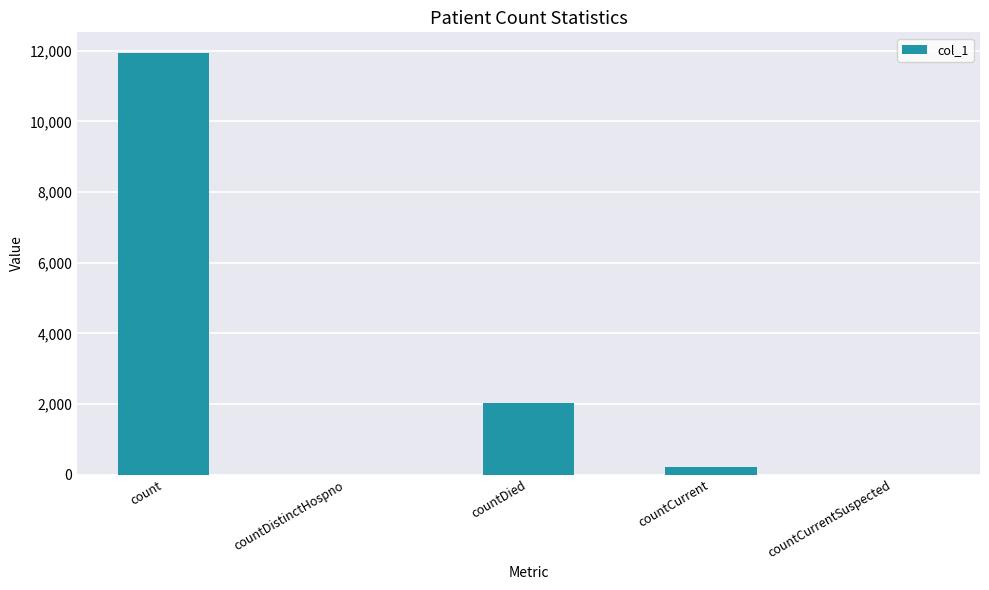

What is the sum of the values at countDied and count?

13956